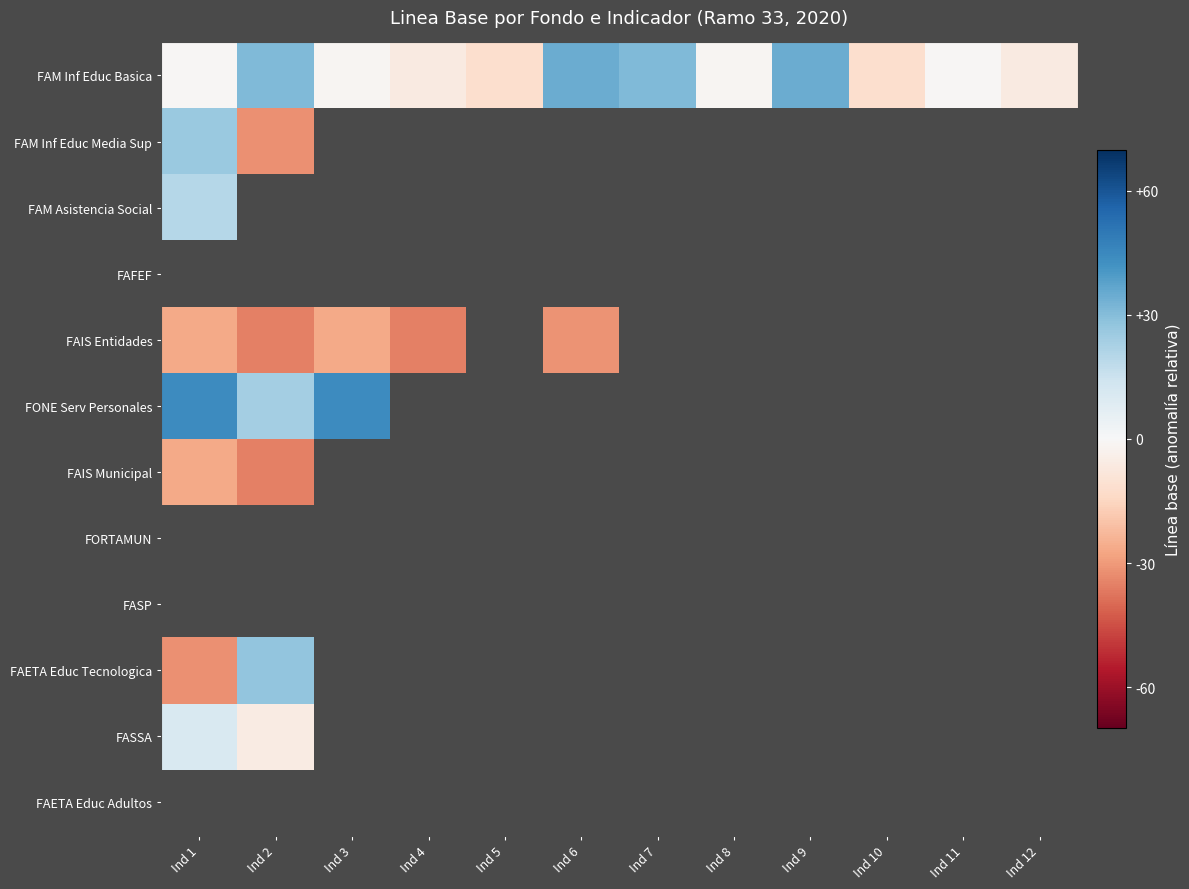

At which label is FAM Inf Educ Media Sup closest to -3?

Ind 1